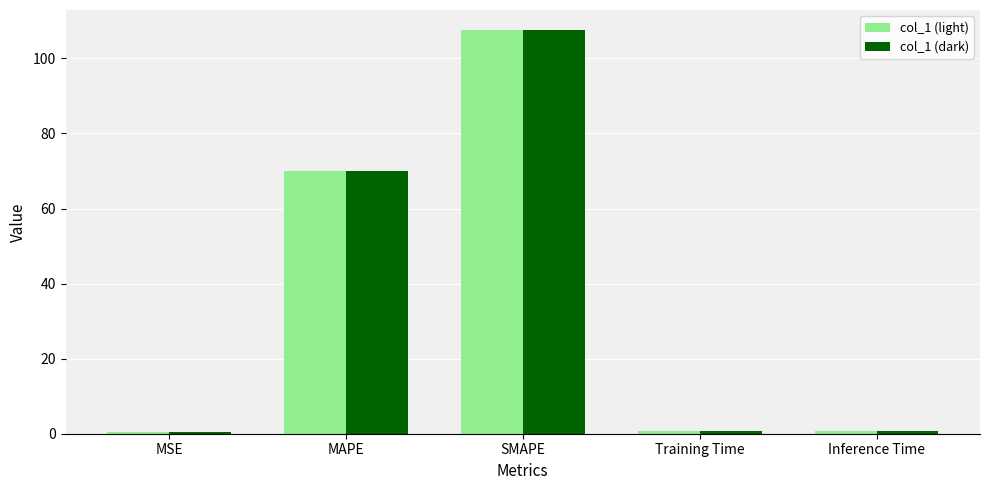

At which category does the chart reach its peak across all series?

SMAPE